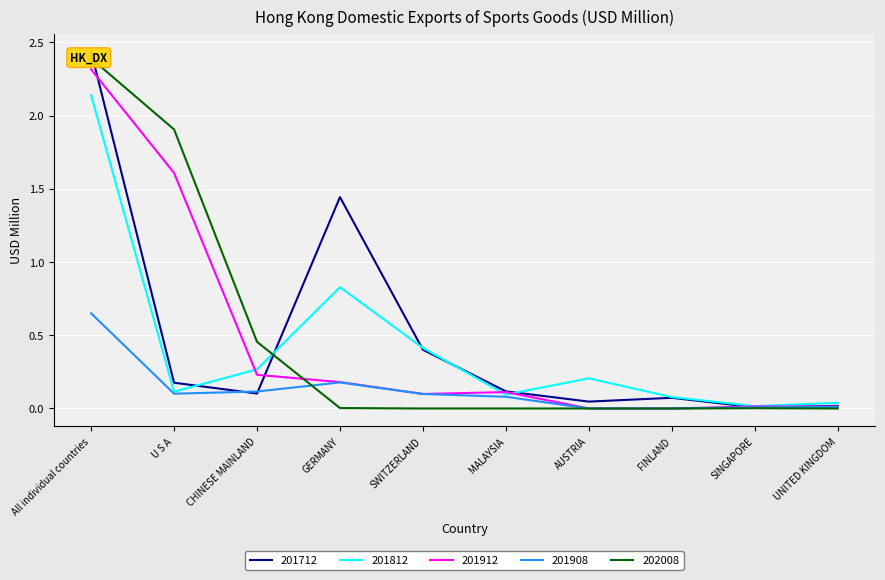

True or false: 201812 has a value of 0.0 at U S A.

False